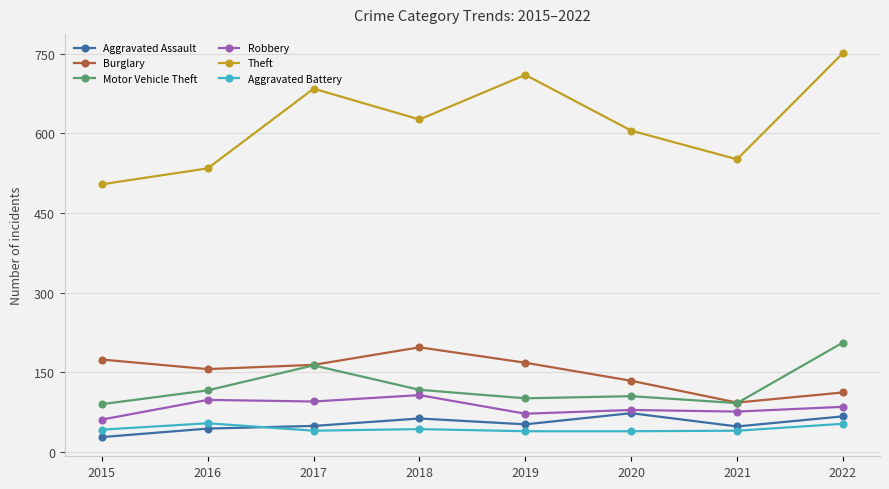

Which series has the largest total across all categories?

Theft